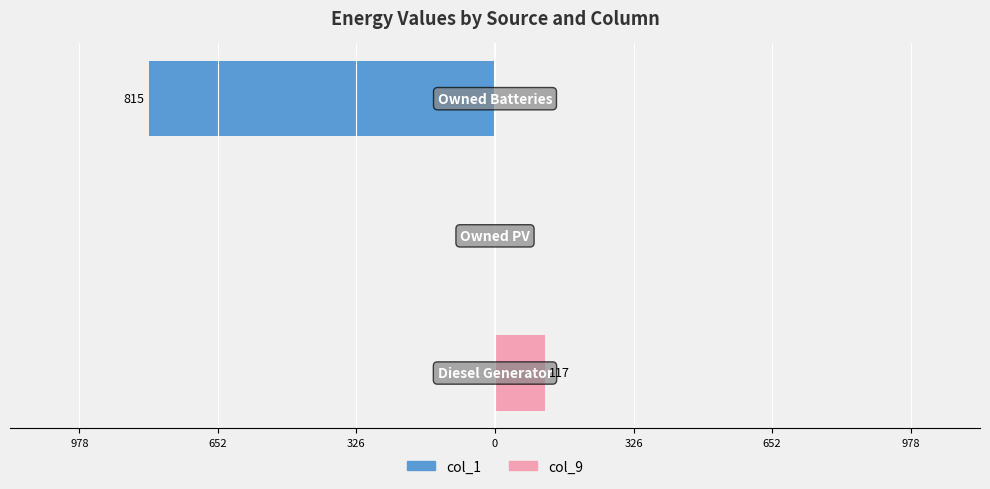

How many categories are shown in the chart?

3